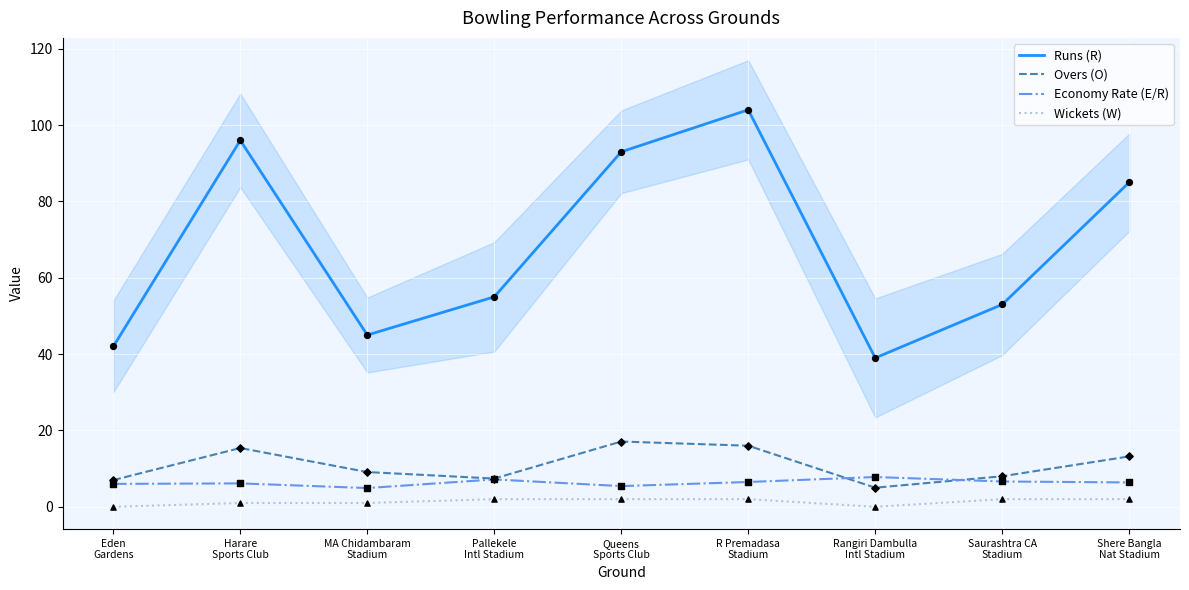

Which series has the widest spread of Y values?

Runs (R)